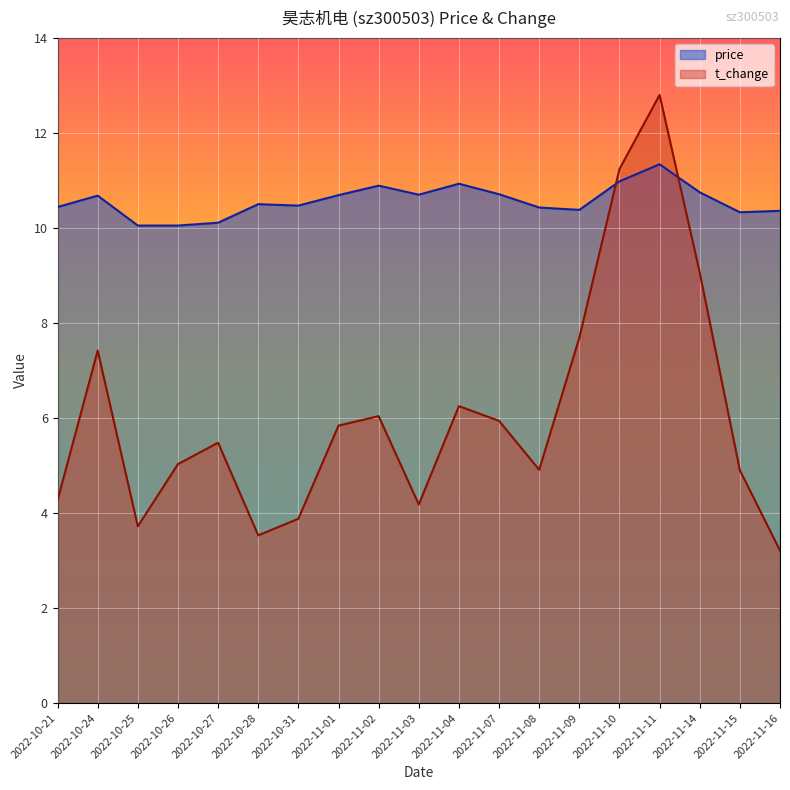

What is the value of the price point at the 11th from the left?

10.9